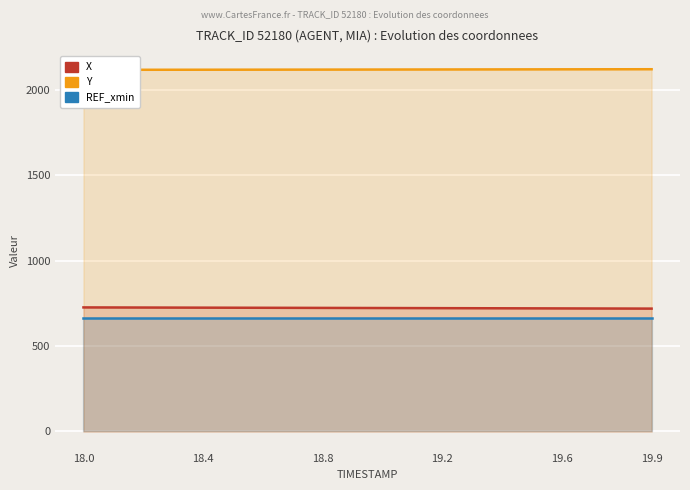

What is the label of the 9th point from the left?

18.8